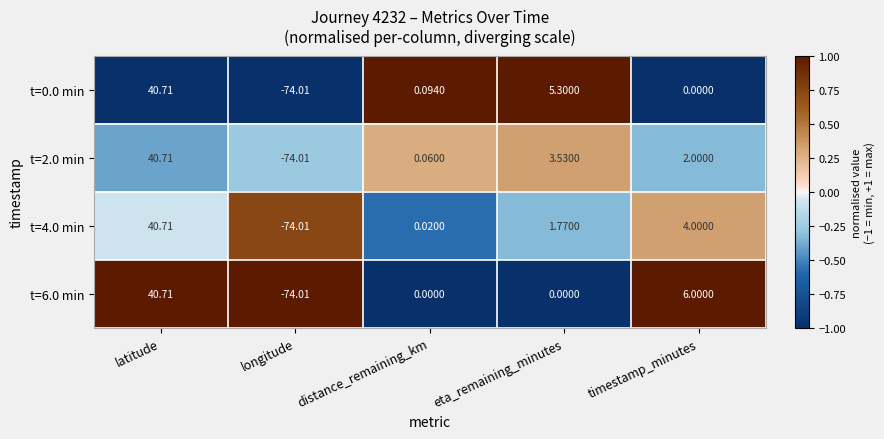

At which label does t=2.0 min first exceed 2?

latitude